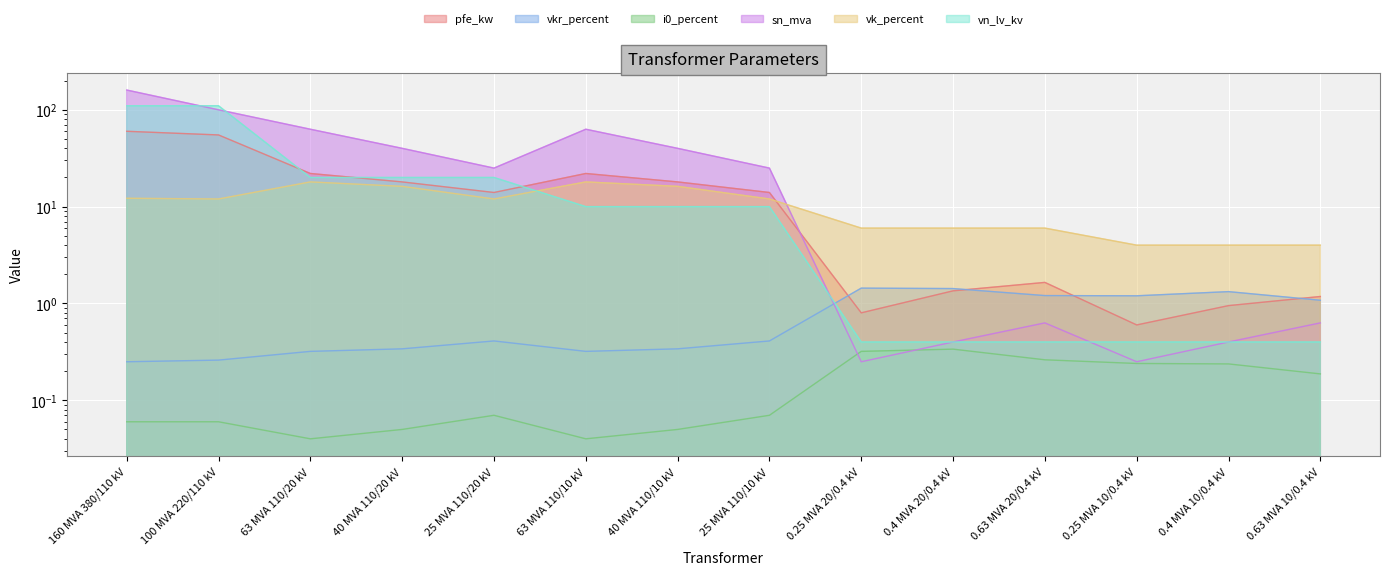

Rank the series at 40 MVA 110/20 kV from lowest to highest value.

i0_percent, vkr_percent, vk_percent, pfe_kw, vn_lv_kv, sn_mva